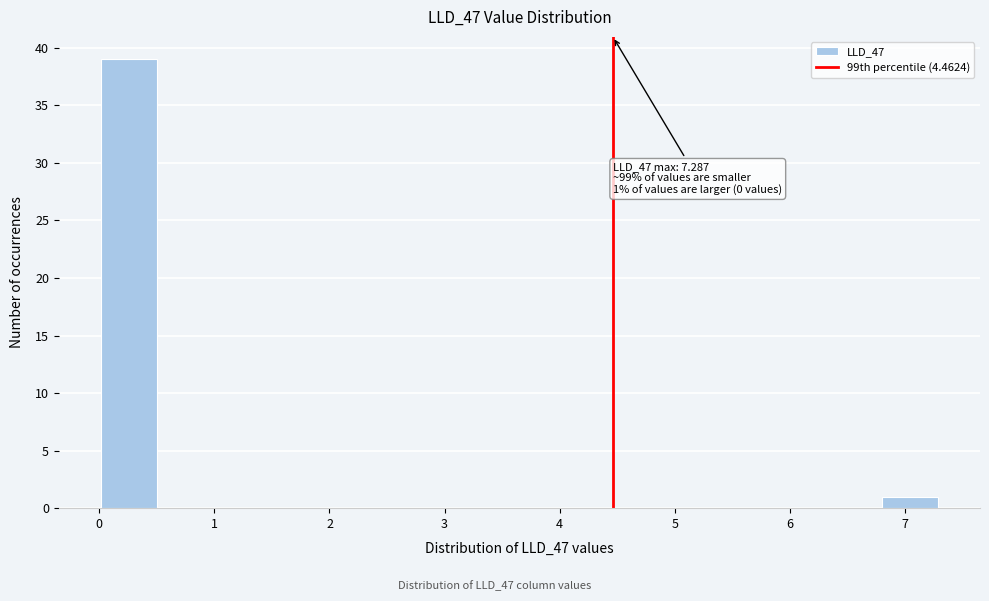

Which range on the x-axis has the tallest bar?

0.0 to 0.5